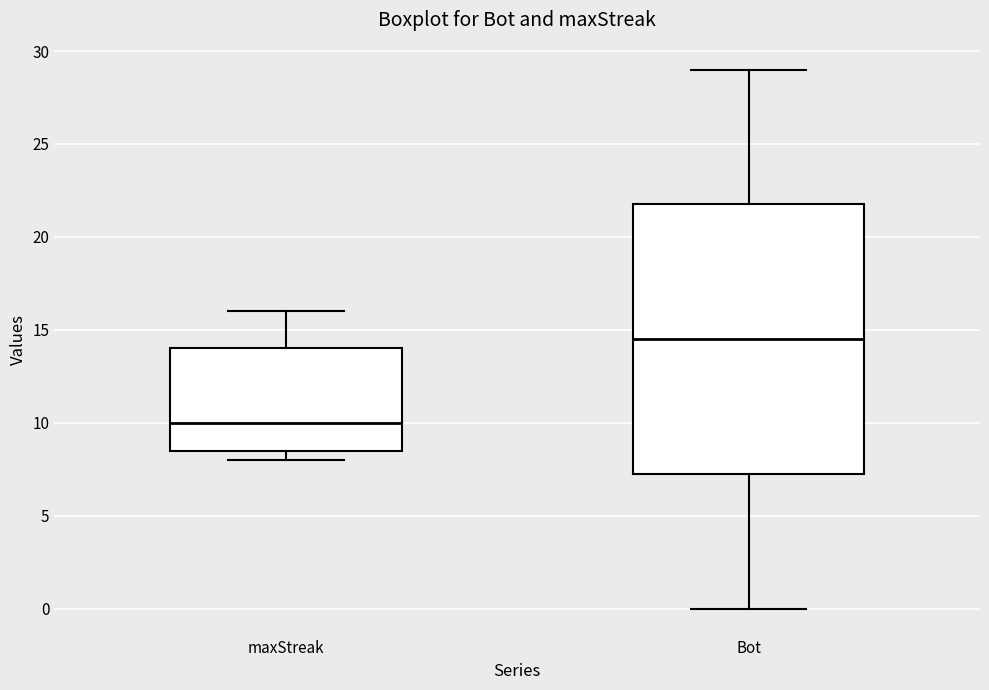

Reading left to right, transcribe this box plot: for each box, give where its median line is, the range the box spans, and where its two whiskers end, as read against the y-axis. The values are not printed on the chart, so give them approximately, as read against the axis.

maxStreak: median 10.0, box 8.5 to 14.0, whiskers 8.0 to 16.0
Bot: median 14.5, box 7.5 to 22.0, whiskers 0.0 to 29.0